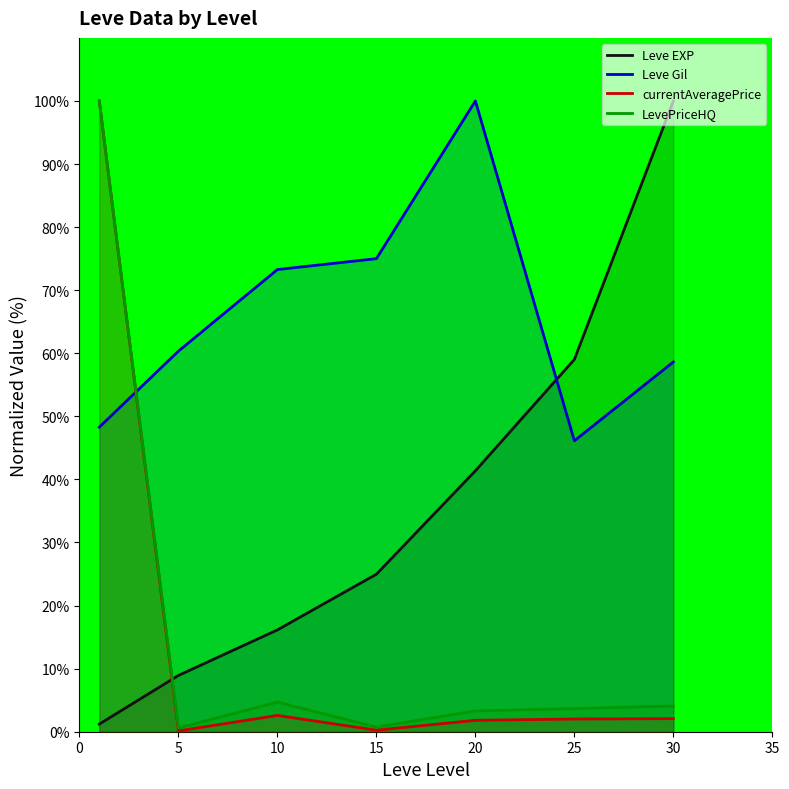

At how many categories does at least one series exceed 15?

7